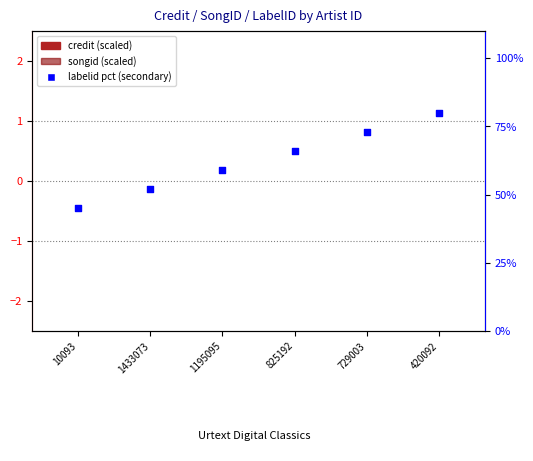

Is the value of labelid pct at 1433073 greater than the value of songid (scaled) at 825192?

Yes